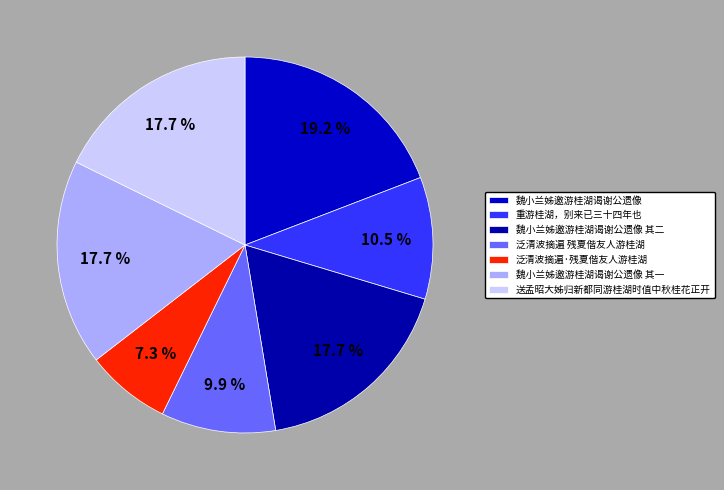

How many segments does this pie chart have?

7